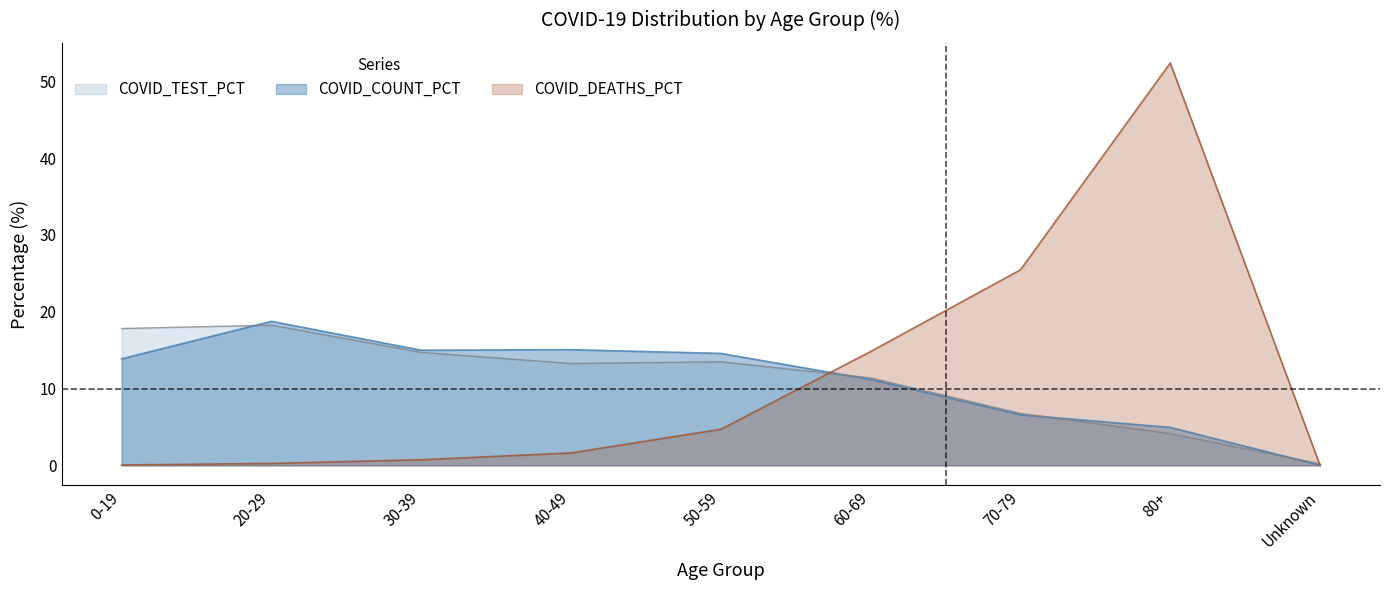

How many data points in COVID_TEST_PCT are less than 13?

4